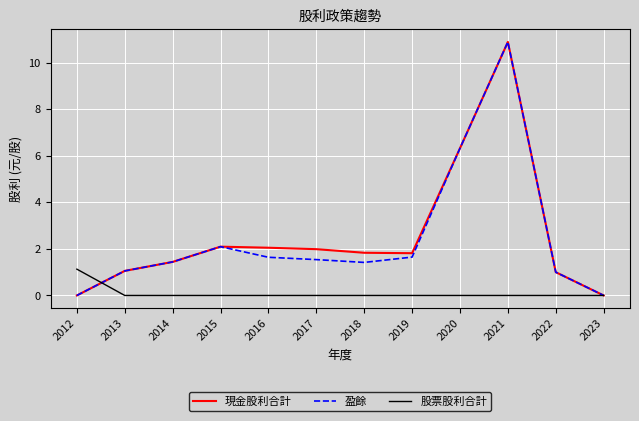

What is the total value across all series at 2015?

4.2